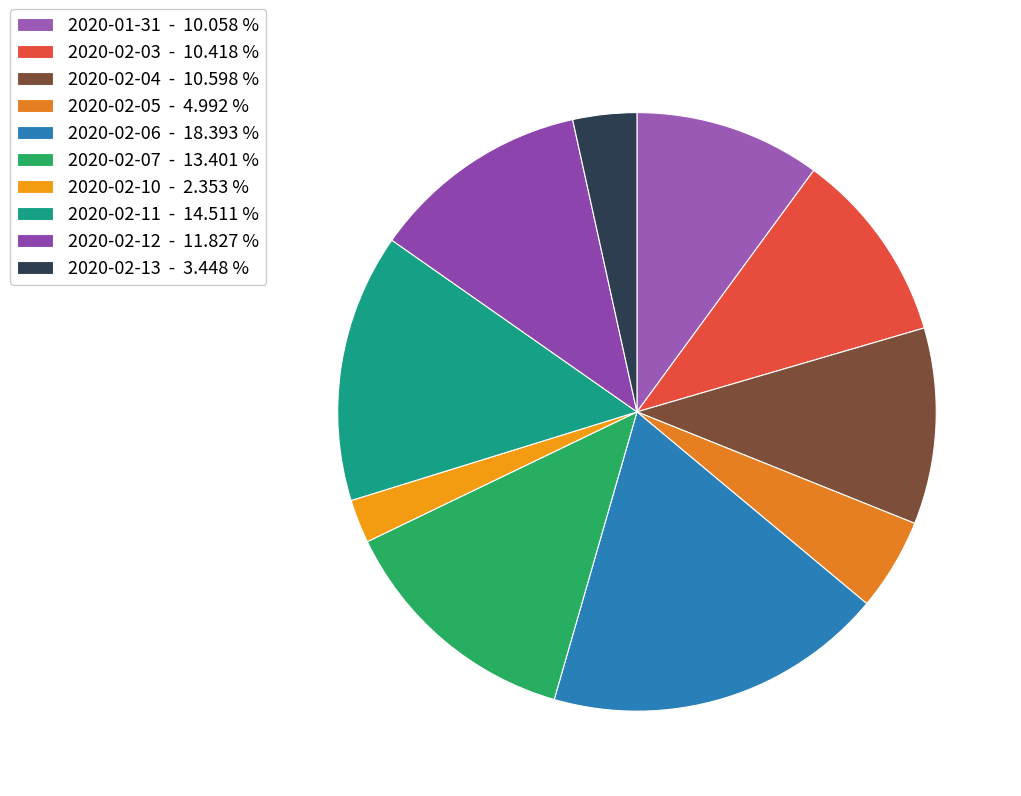

What percentage is the 2020-02-10 slice, to the nearest percent?

2%